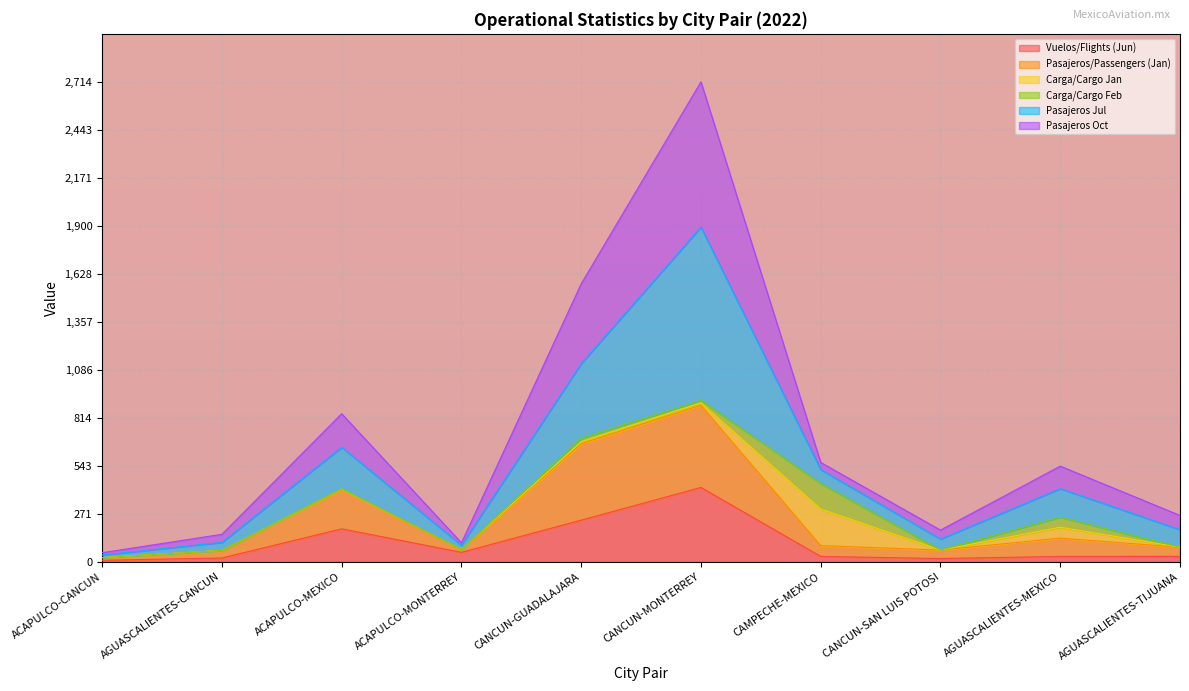

Which series has the largest total across all categories?

Pasajeros Jul